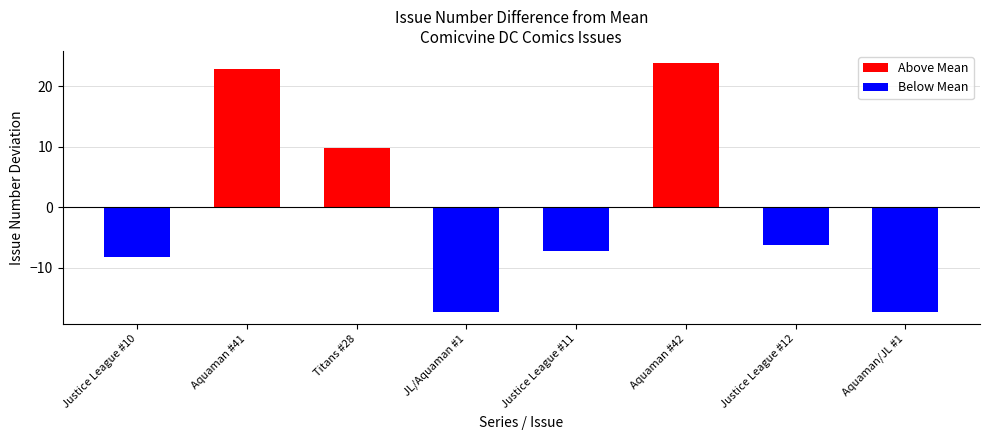

The Below Mean series shows 0.0 at Titans #28. True or false?

True